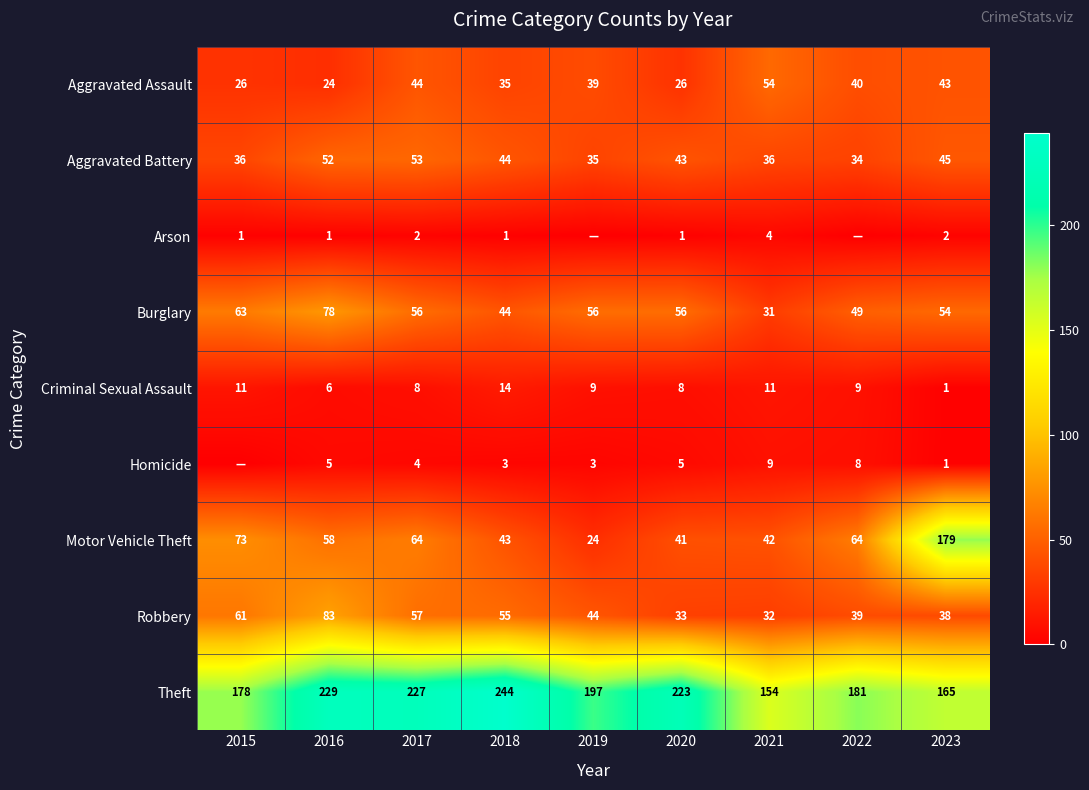

True or false: Burglary has a value of 27 at 2023.

False